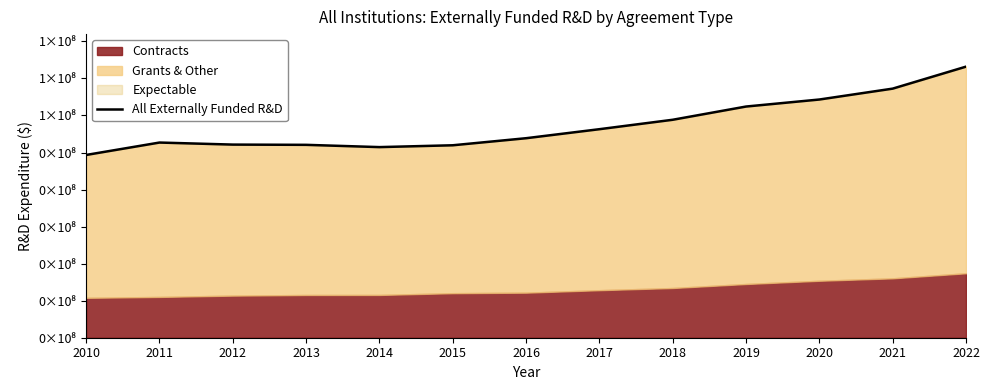

Is it true that the value at 2016 is 53865547?

True